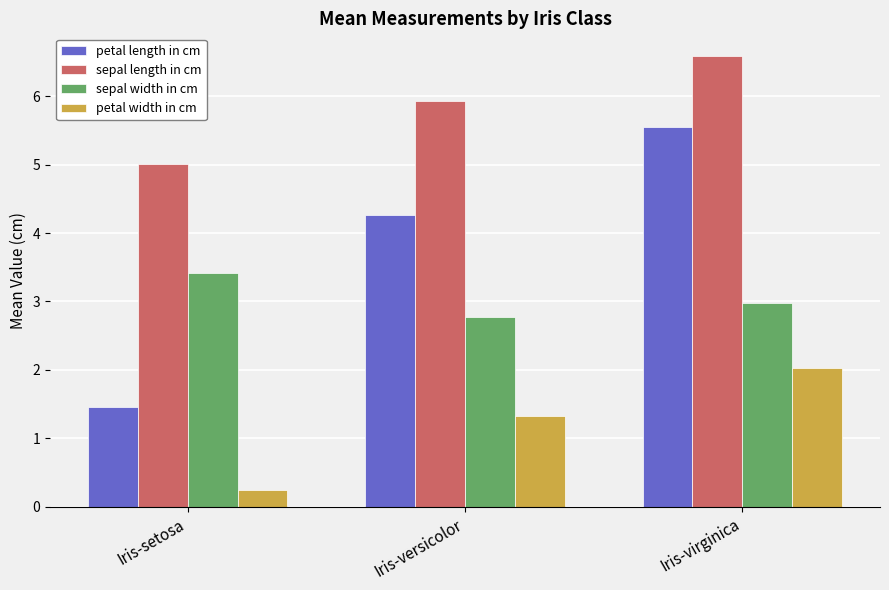

The petal width in cm series shows 0.9 at Iris-versicolor. True or false?

False